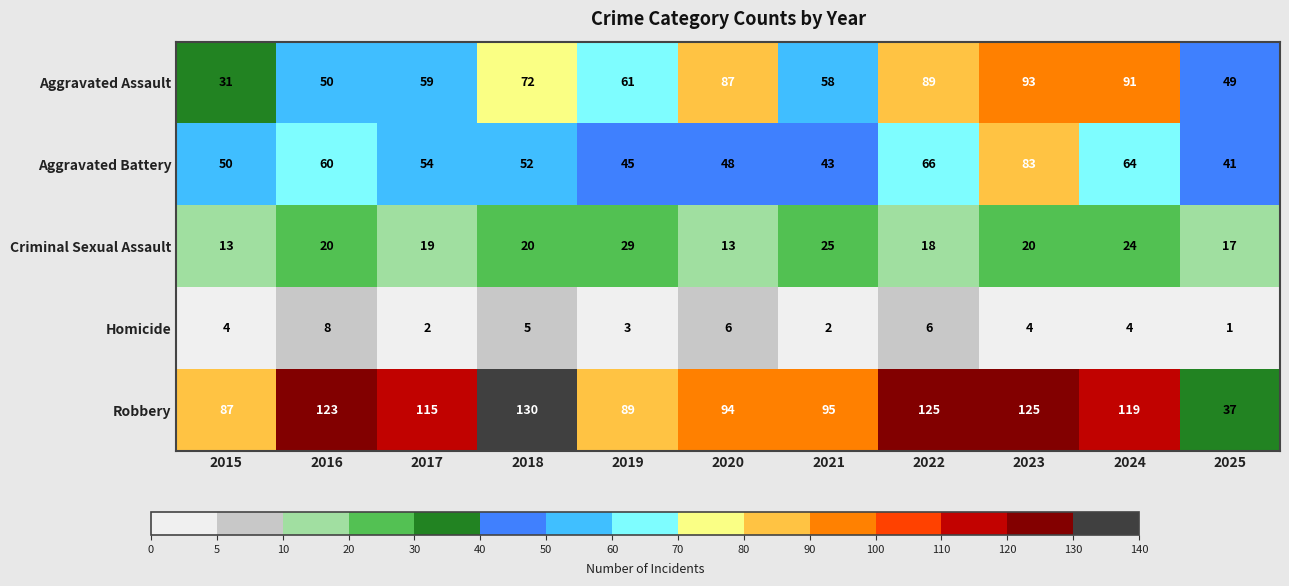

How many categories are shown in the chart?

11